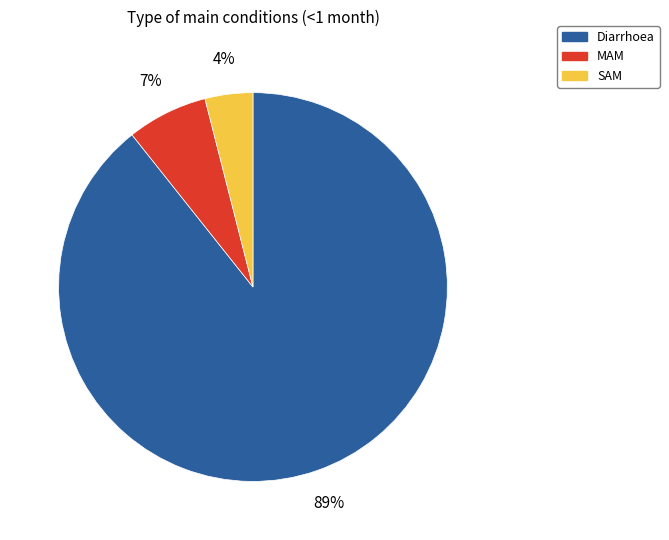

Is it true that MAM is 1% of the pie?

False